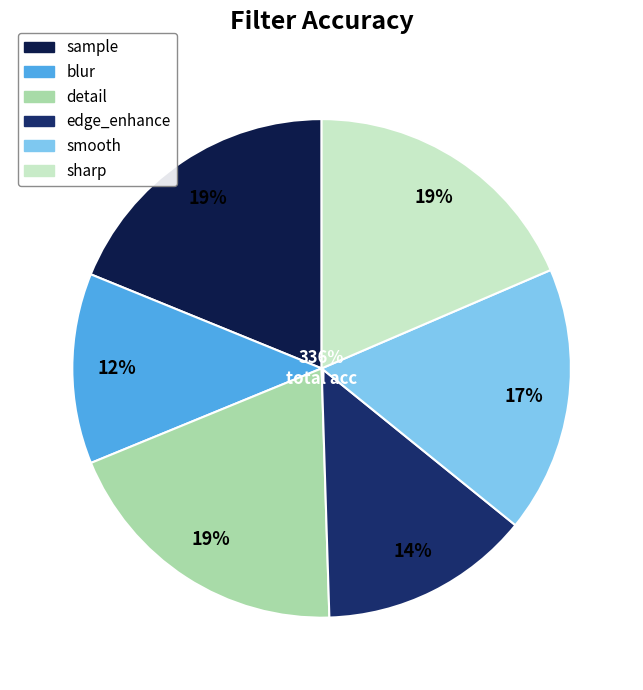

How much of the chart is everything except detail?

80.7%